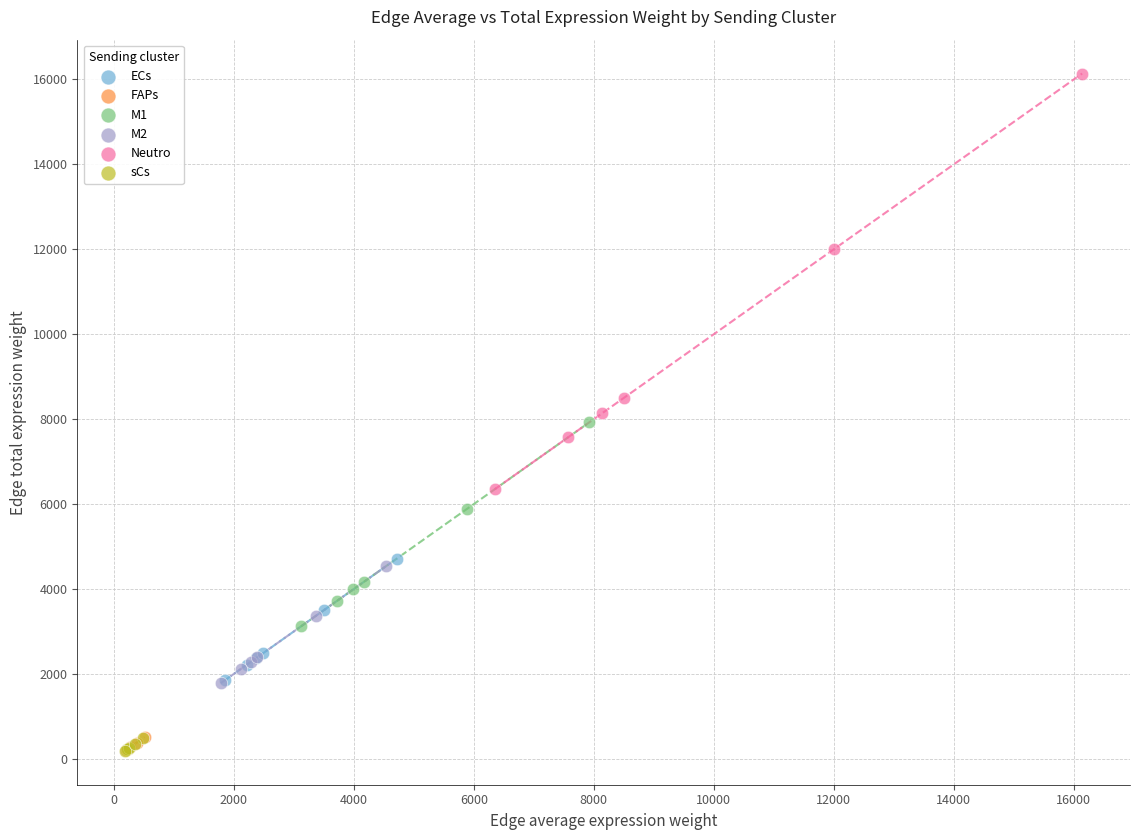

Which series has the largest Y range (max minus min)?

Neutro